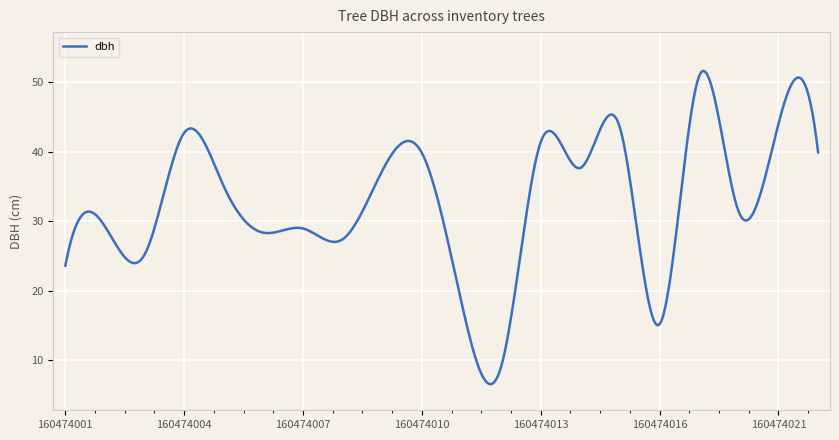

What is the difference between the maximum and minimum values?

45.0